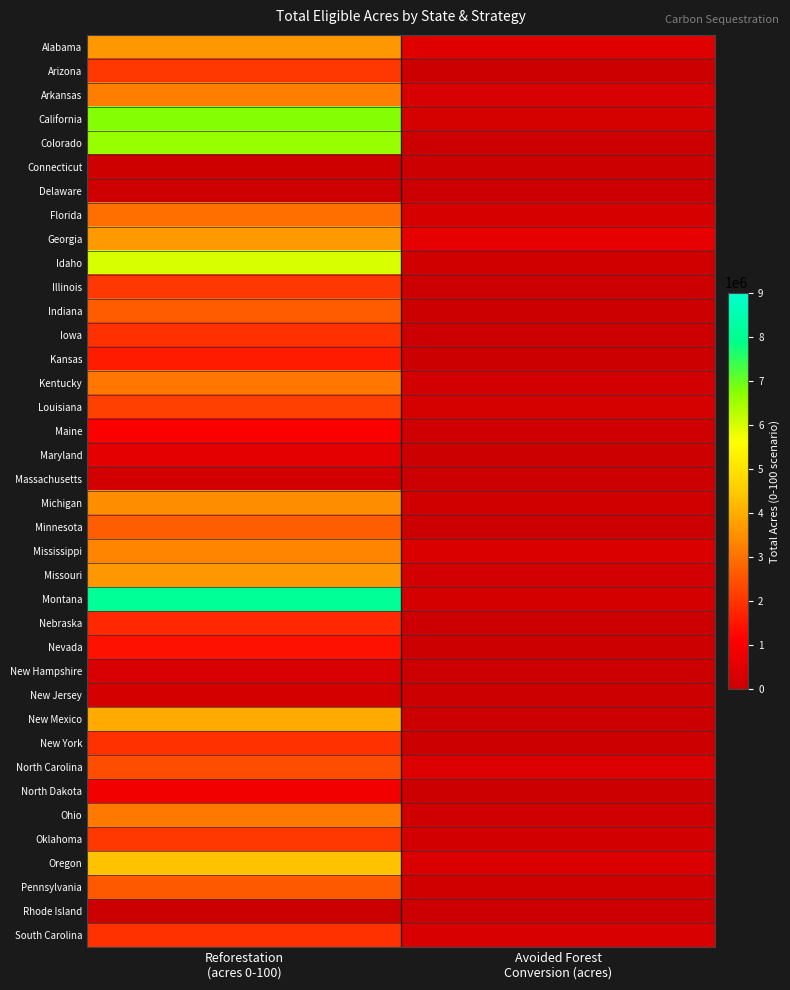

Rank the series by their maximum value, from highest to lowest.

Montana, California, Colorado, Idaho, Oregon, New Mexico, Georgia, Alabama, Missouri, Michigan, Mississippi, Arkansas, Ohio, Kentucky, Florida, Minnesota, Indiana, Pennsylvania, North Carolina, Louisiana, Illinois, Oklahoma, Arizona, New York, Iowa, South Carolina, Nebraska, Kansas, Nevada, Maine, North Dakota, Maryland, New Hampshire, New Jersey, Massachusetts, Connecticut, Delaware, Rhode Island